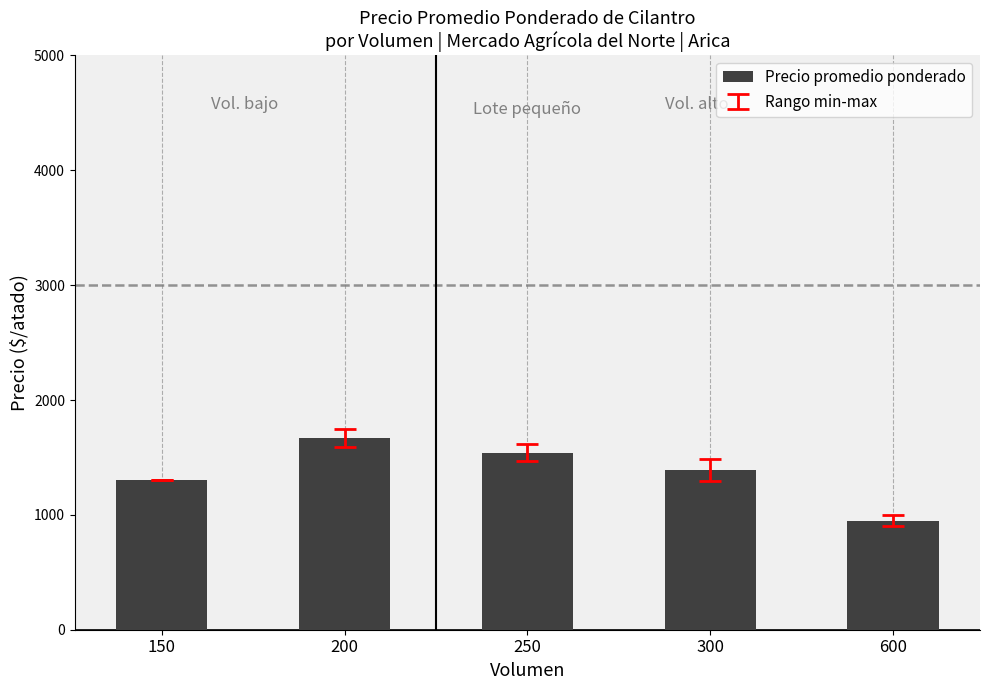

The chart shows a value of 950 at 600. True or false?

True